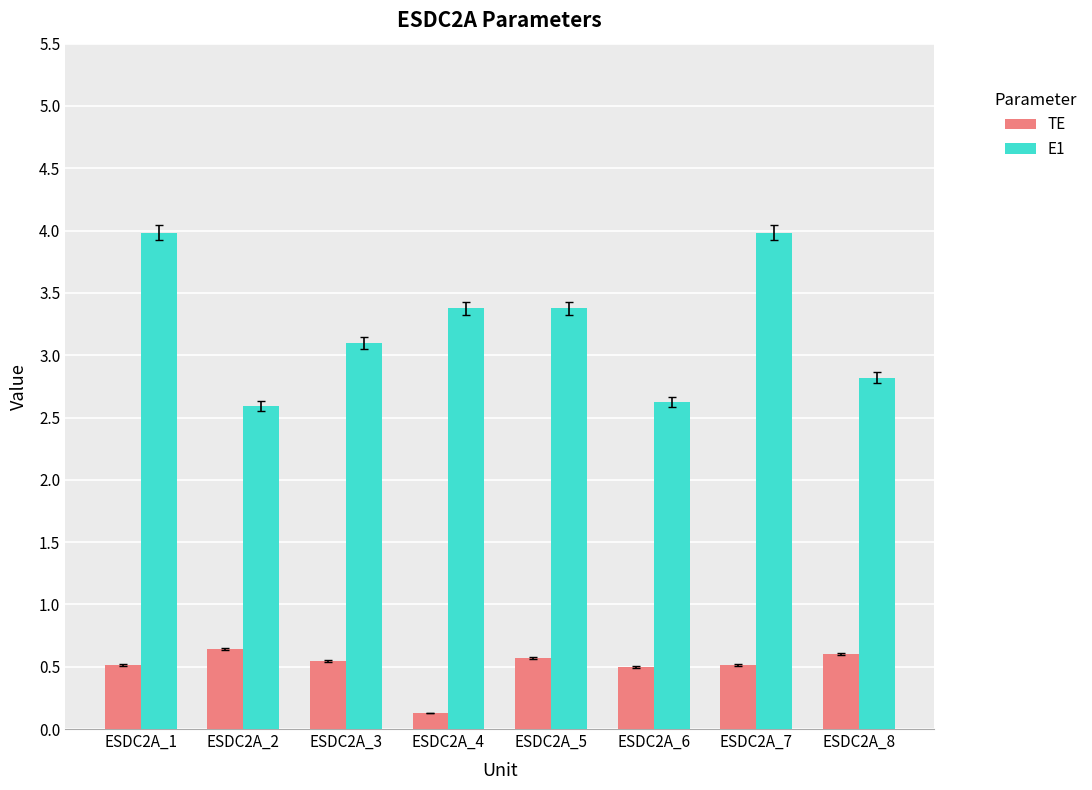

At ESDC2A_2, list the series in order from largest to smallest.

E1, TE